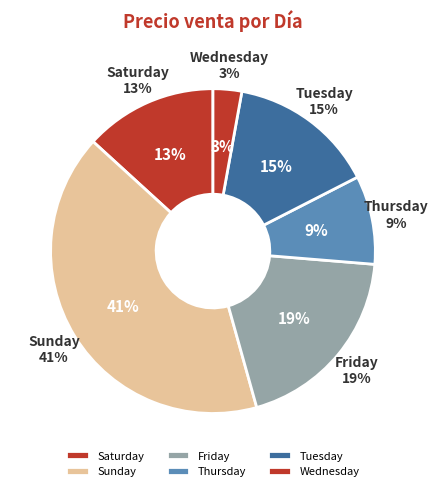

To the nearest percent, what percentage of the pie is 14?

1%